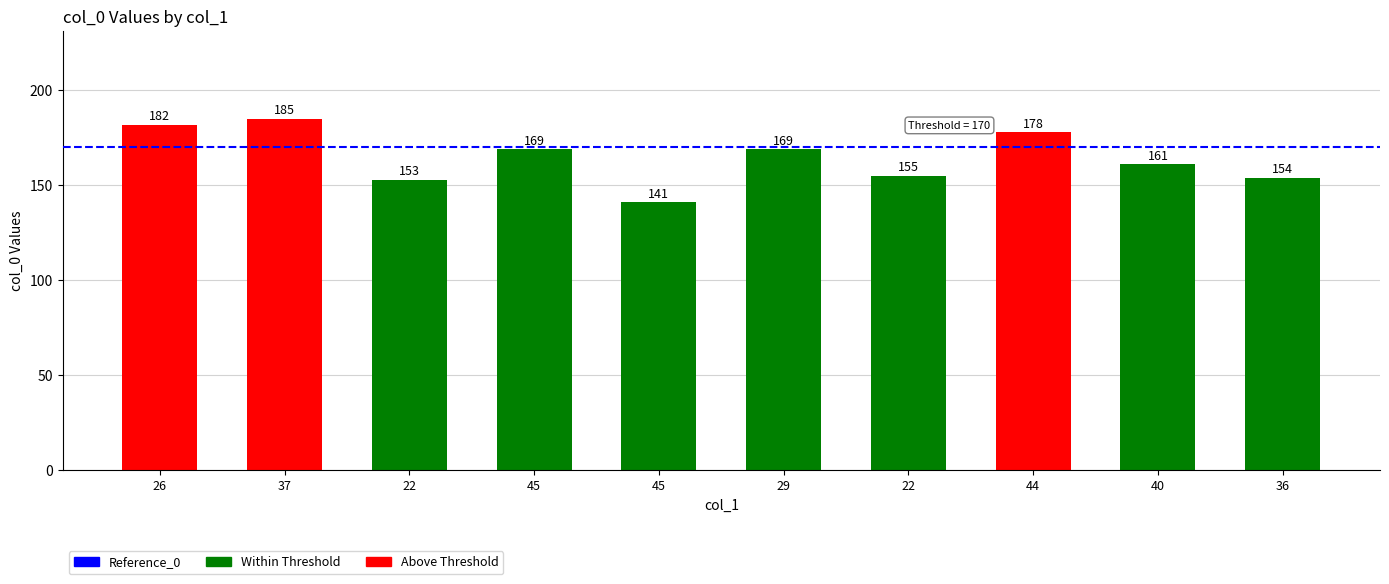

How many bars are there in total?

10